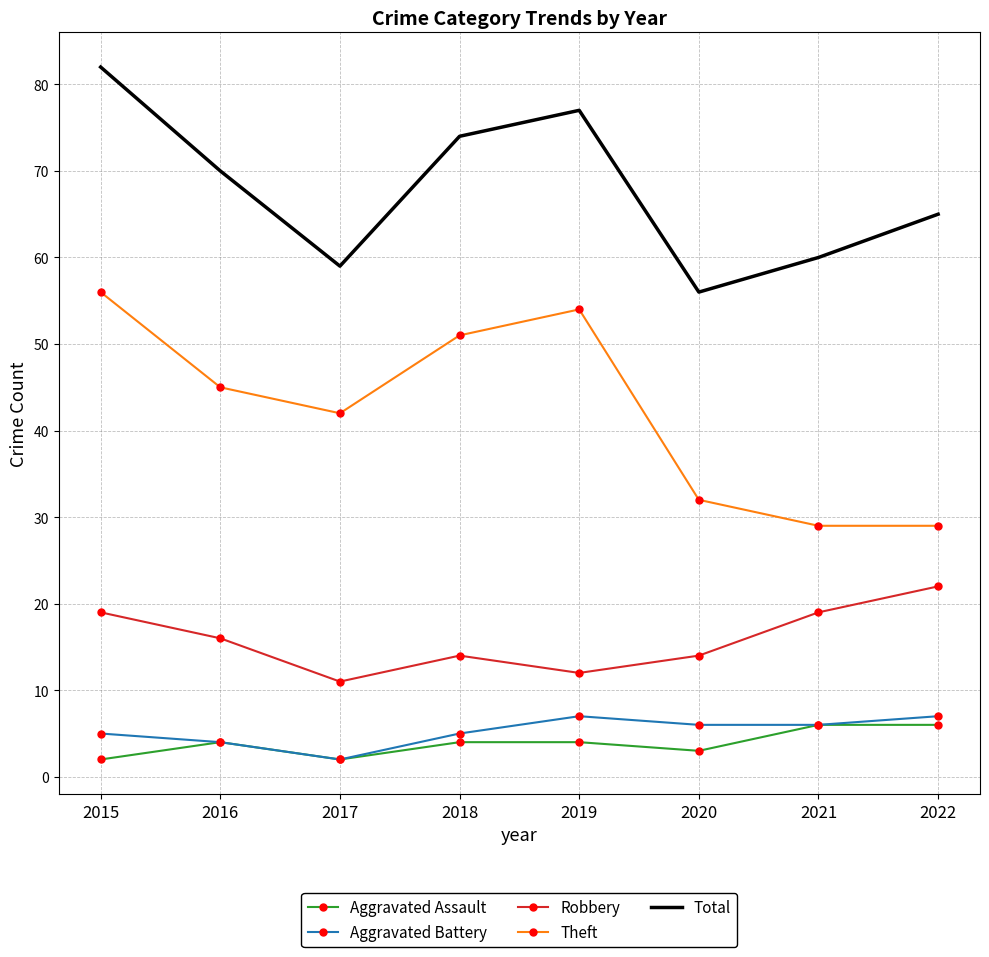

Read the Aggravated Assault value at 2022.

6